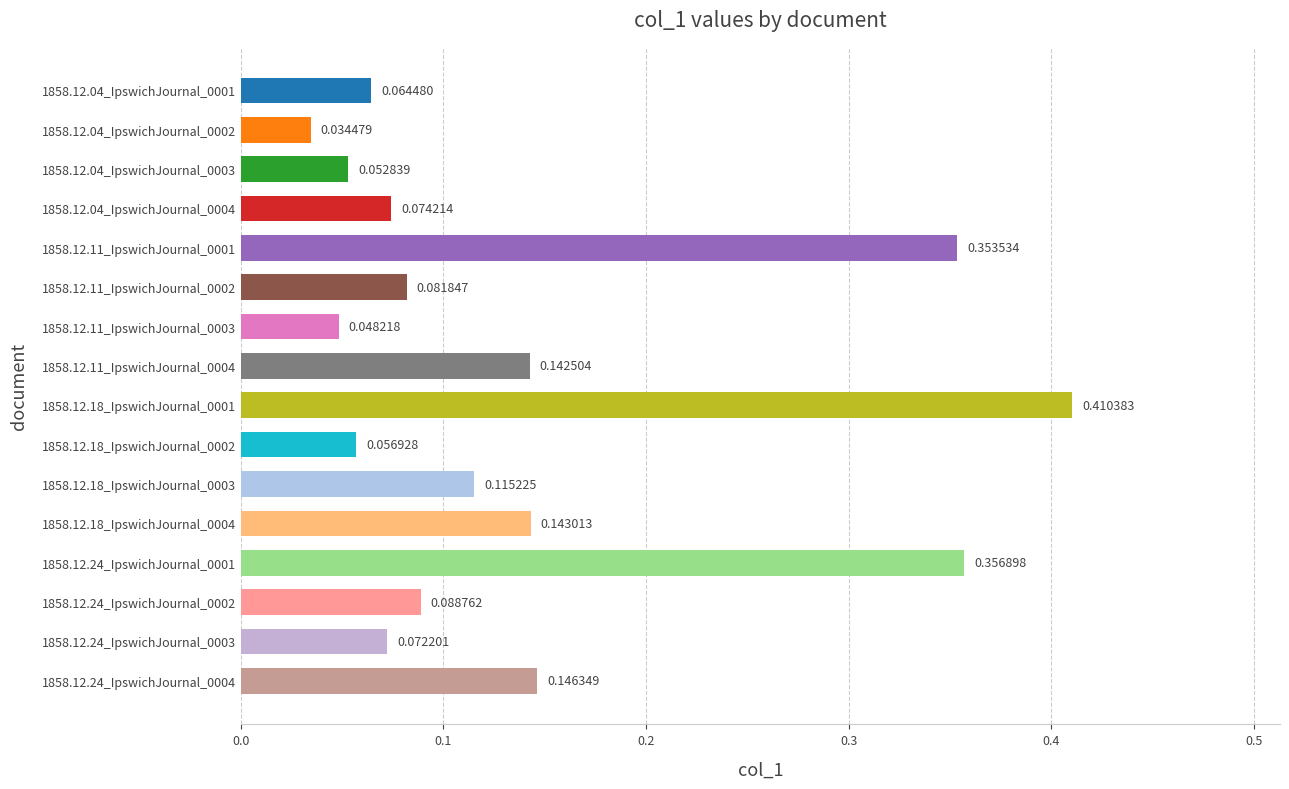

Which category has the highest value across all series?

1858.12.18_IpswichJournal_0001